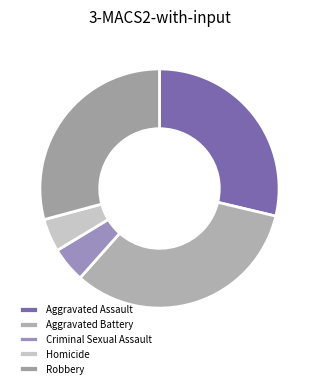

True or false: Aggravated Assault accounts for 29% of the total.

True